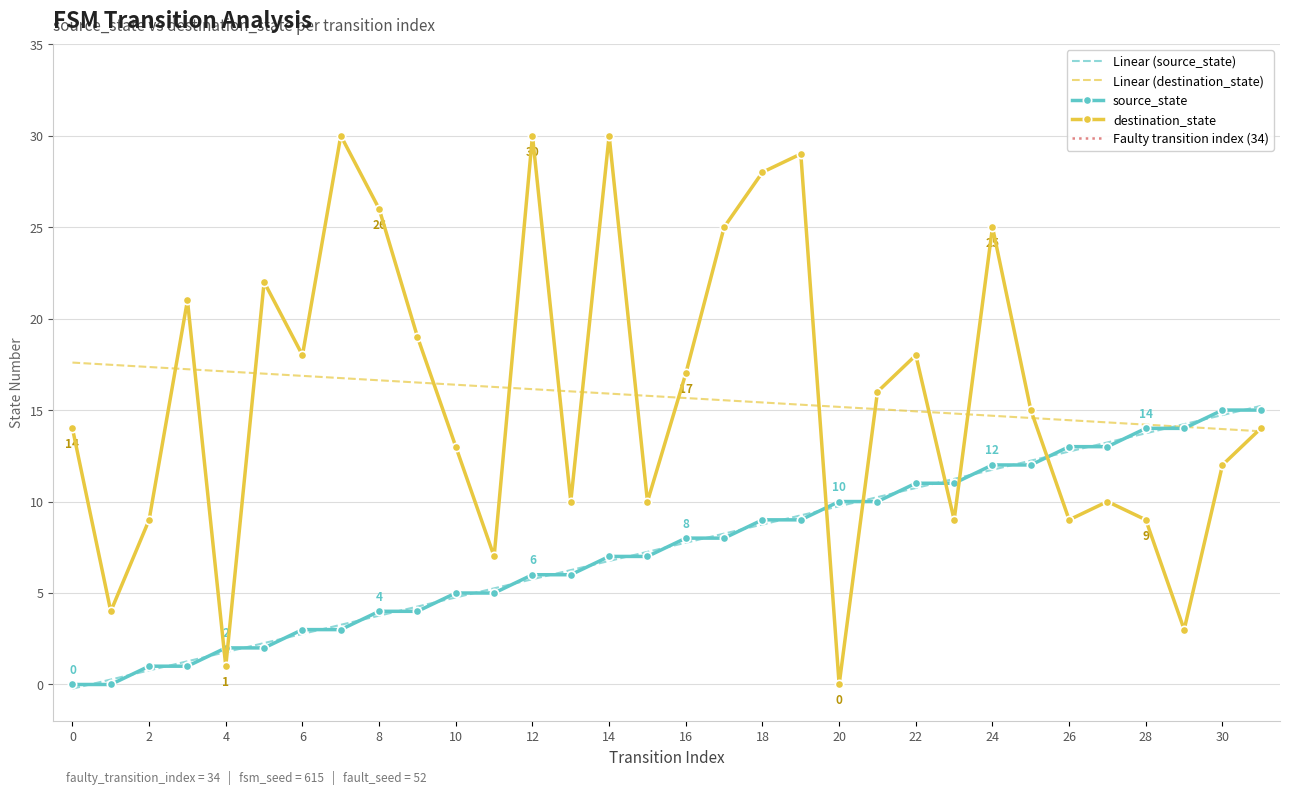

What is the total value across all series at 3?

22